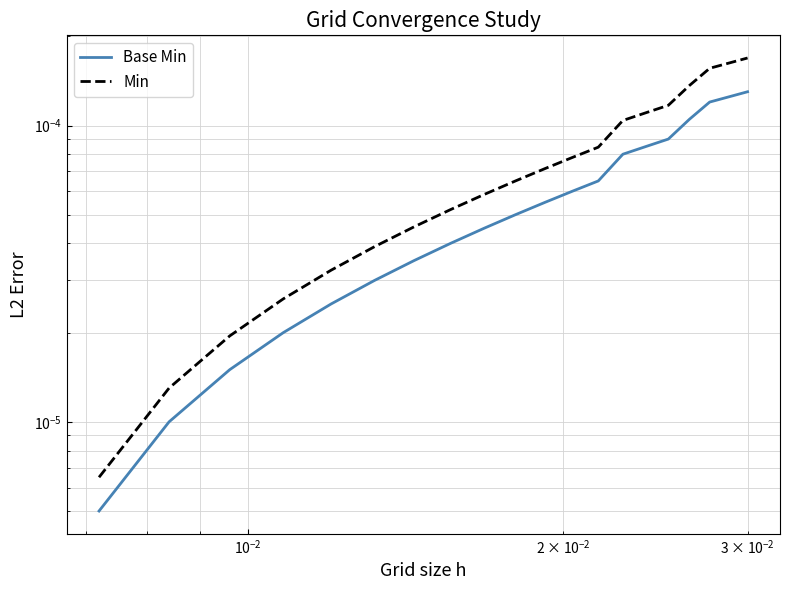

Count the number of data series in this chart.

2